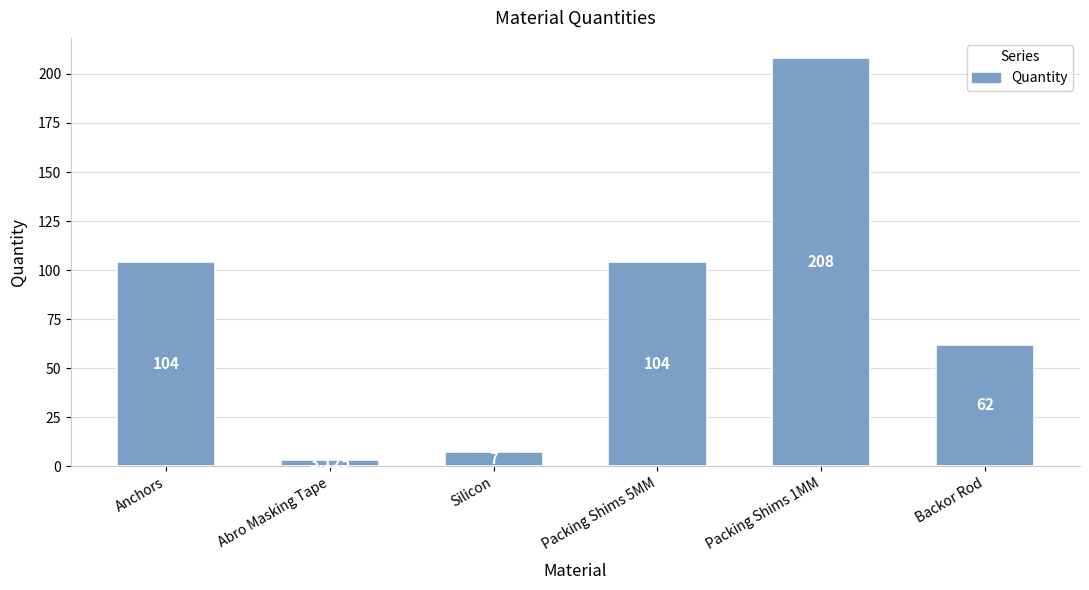

How many series are shown in this chart?

1